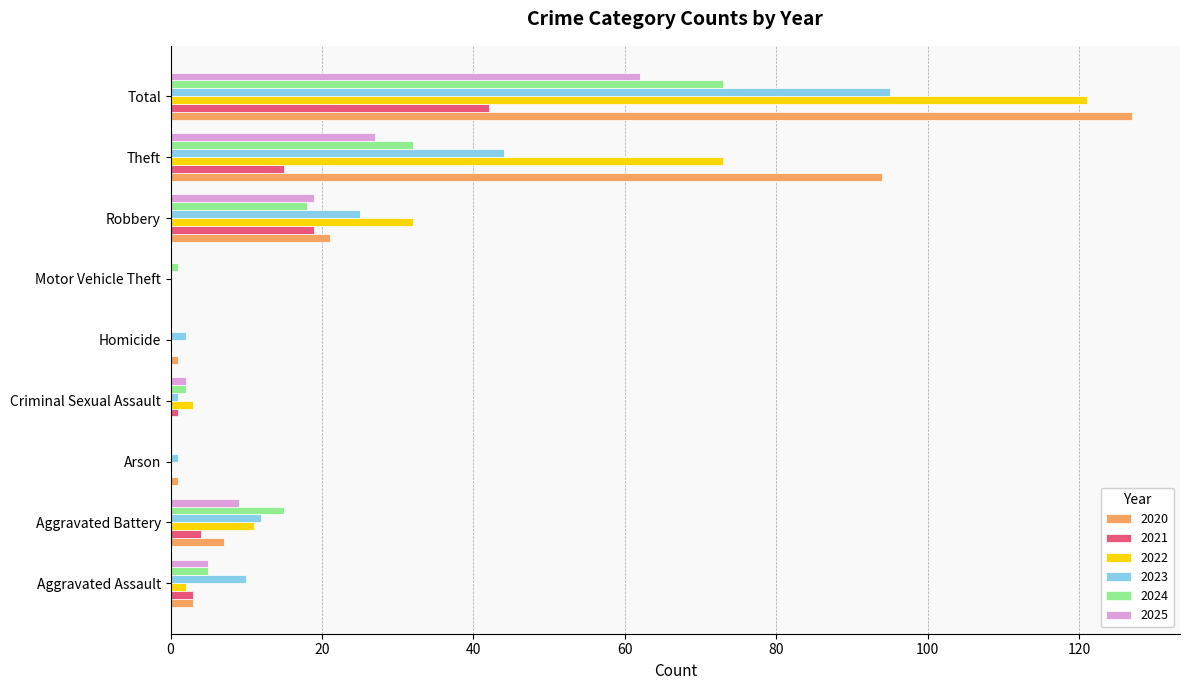

What is the difference between the 2020 values at Motor Vehicle Theft and Arson?

1